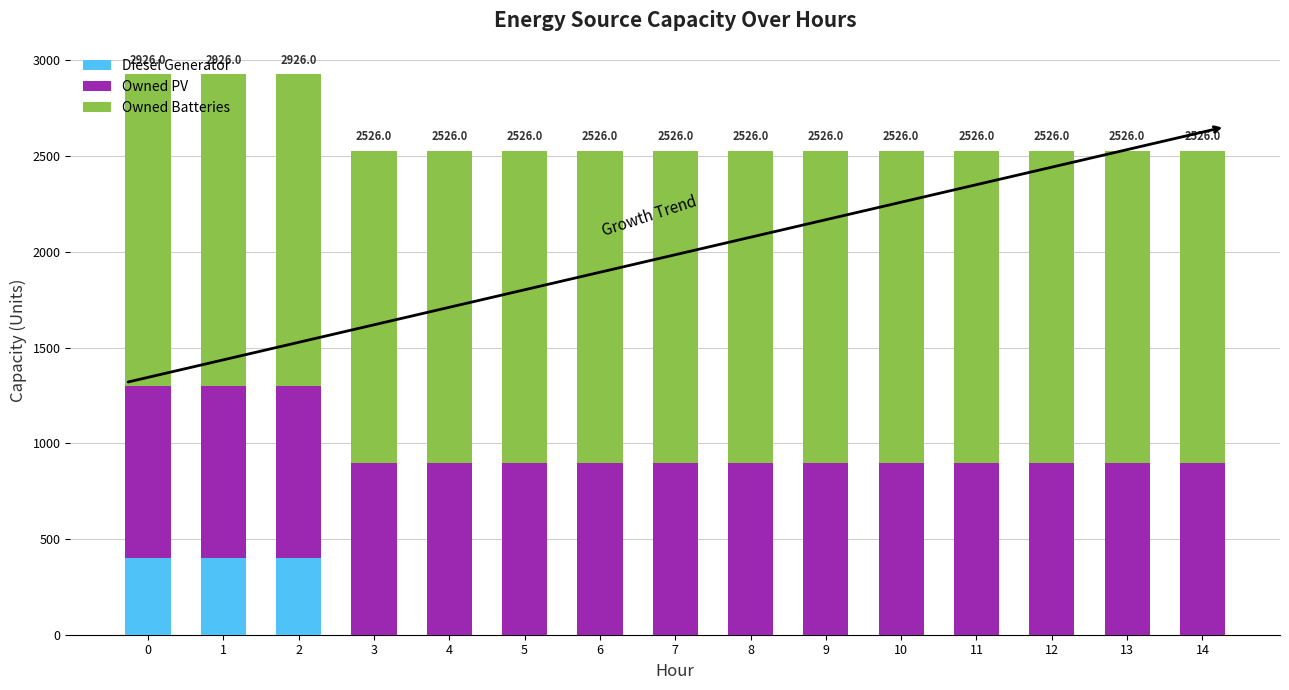

What is the sum of all Diesel Generator values?

1200